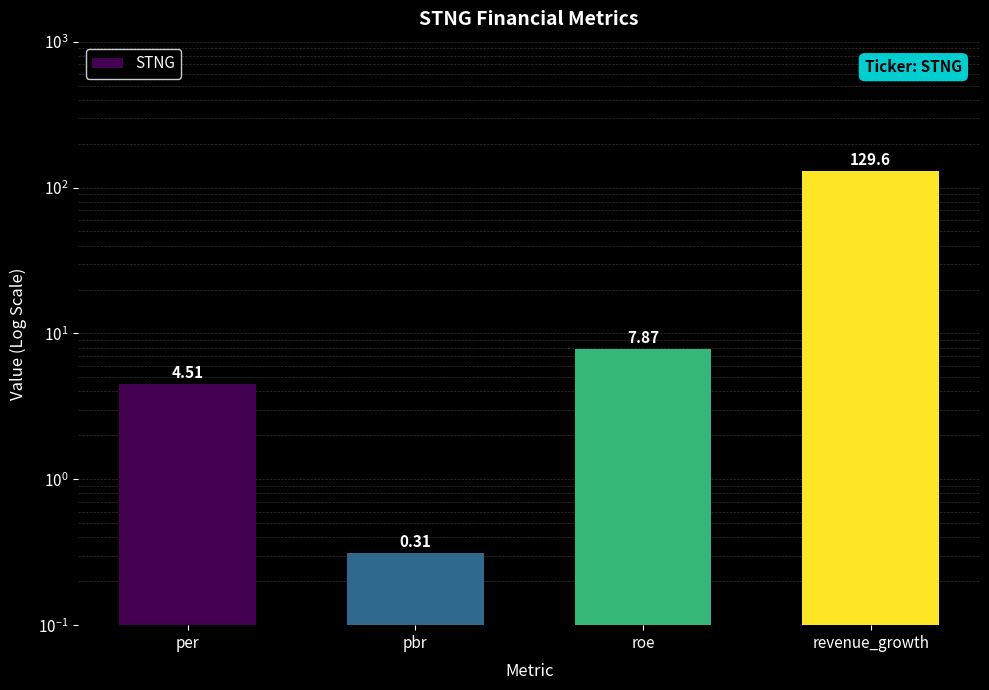

What is the label of the 2nd bar from the right?

roe